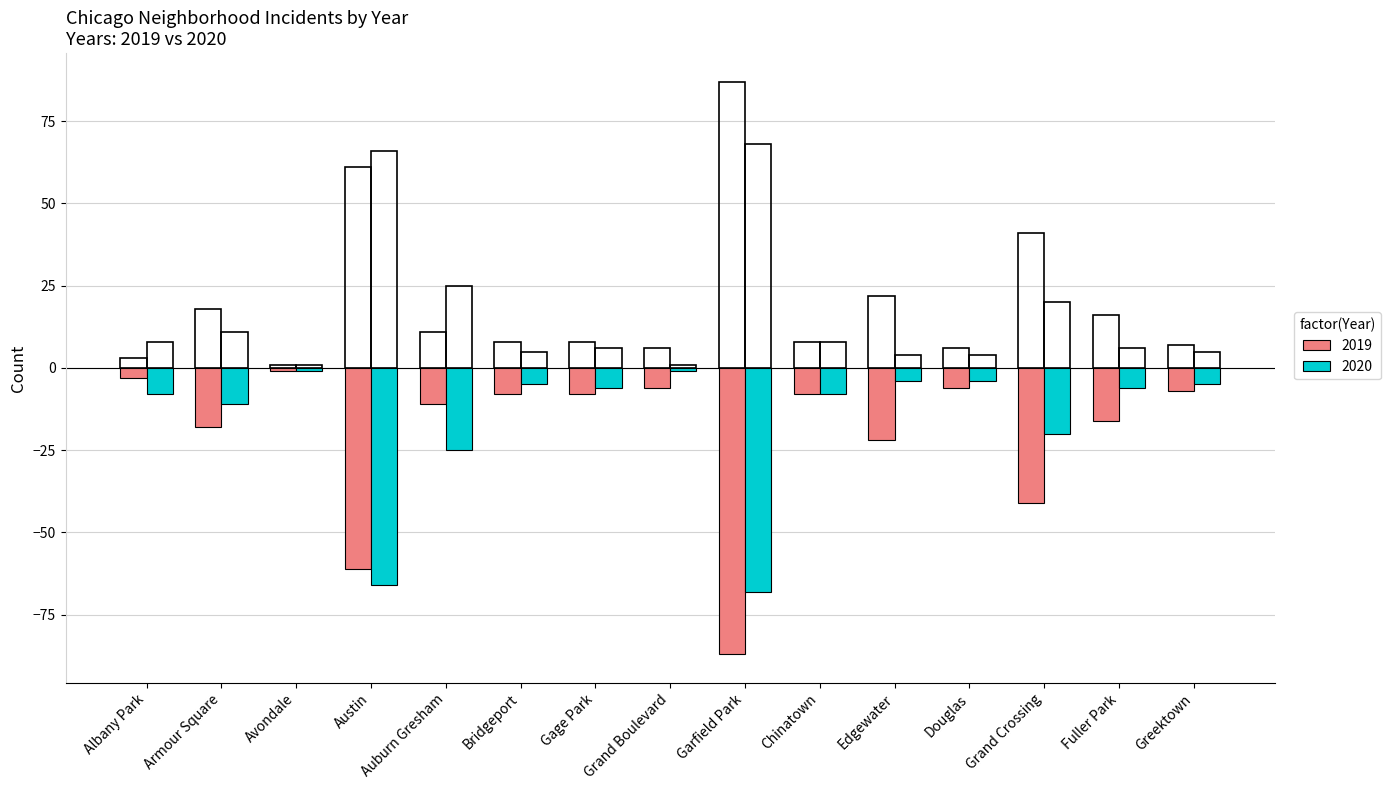

Does the chart contain stacked bars?

No